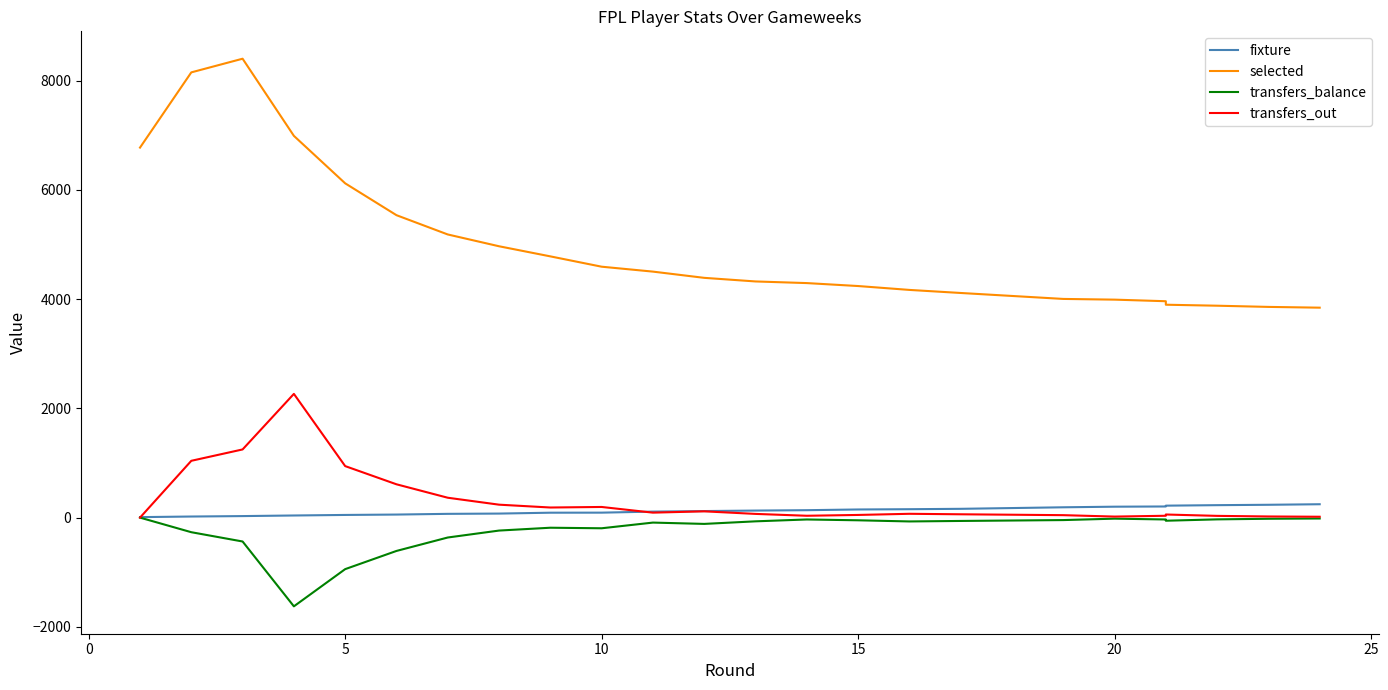

List the series in order of their peak value, highest first.

selected, transfers_out, fixture, transfers_balance